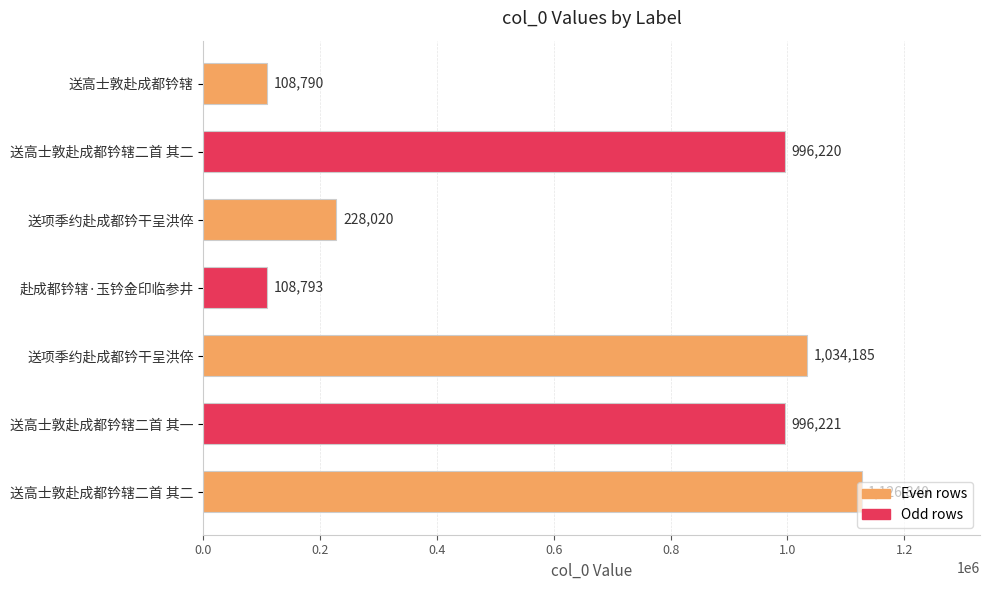

What is the average value?

657010